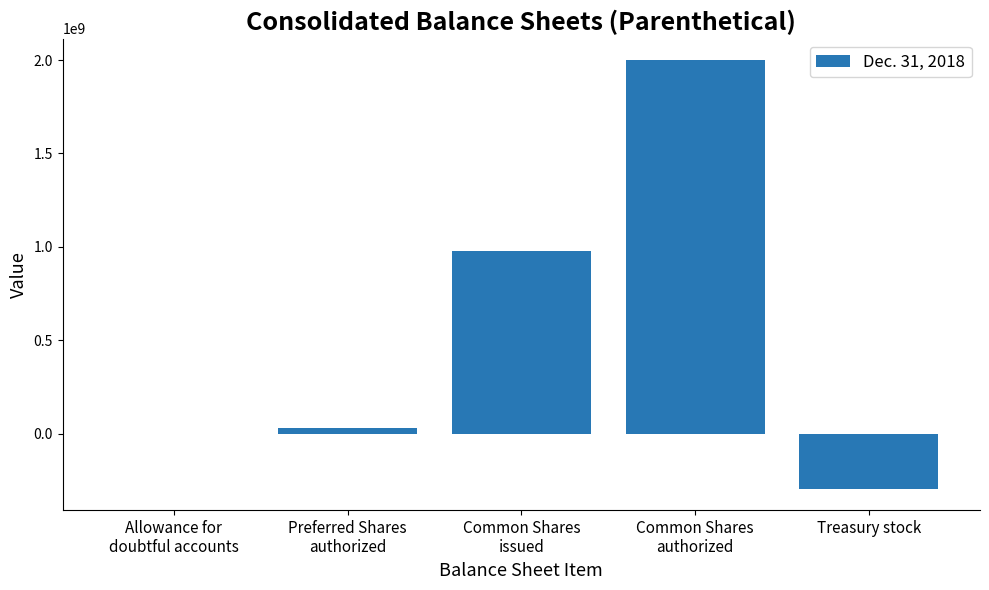

Reading left to right, extract all data points from this chart.

9	30000000	975000000	2000000000	-295000000